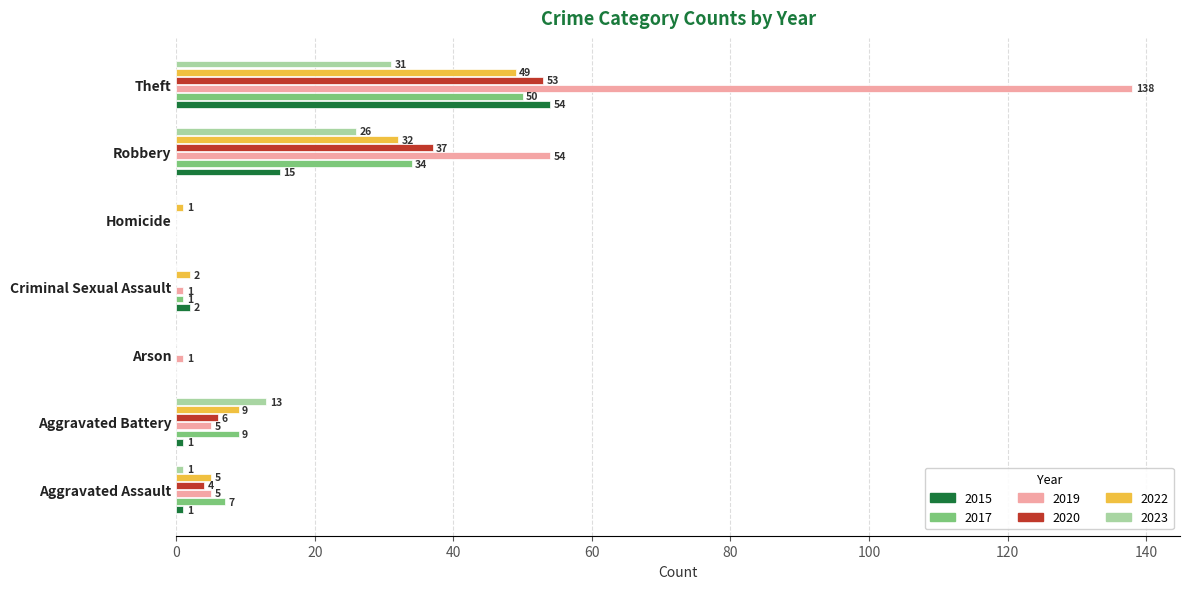

The value of 2017 at Robbery is 51. True or false?

False